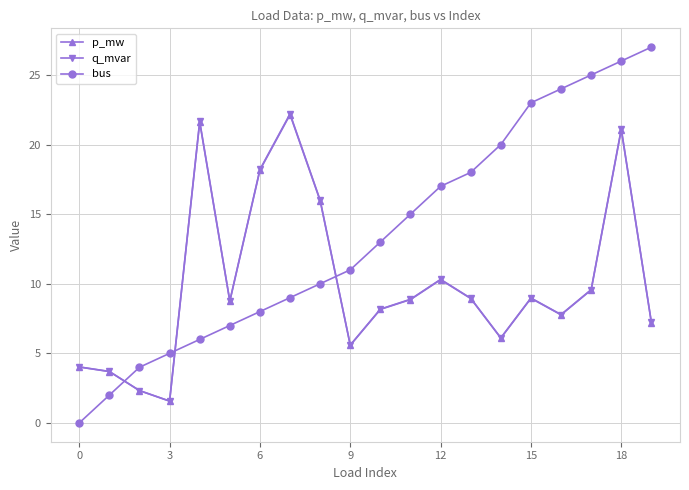

Which series has the largest total across all categories?

bus